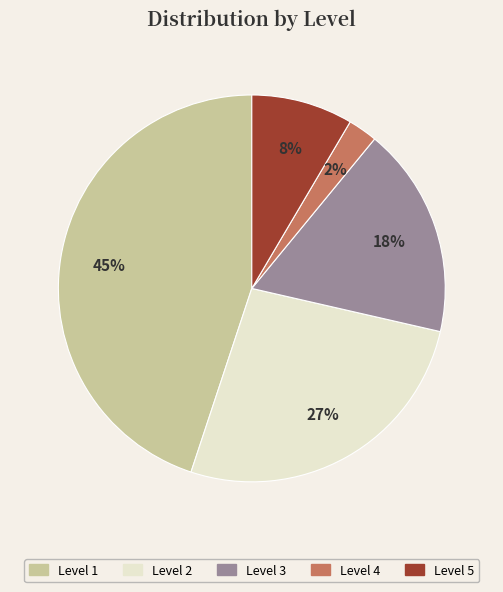

Does any single category account for the majority?

No